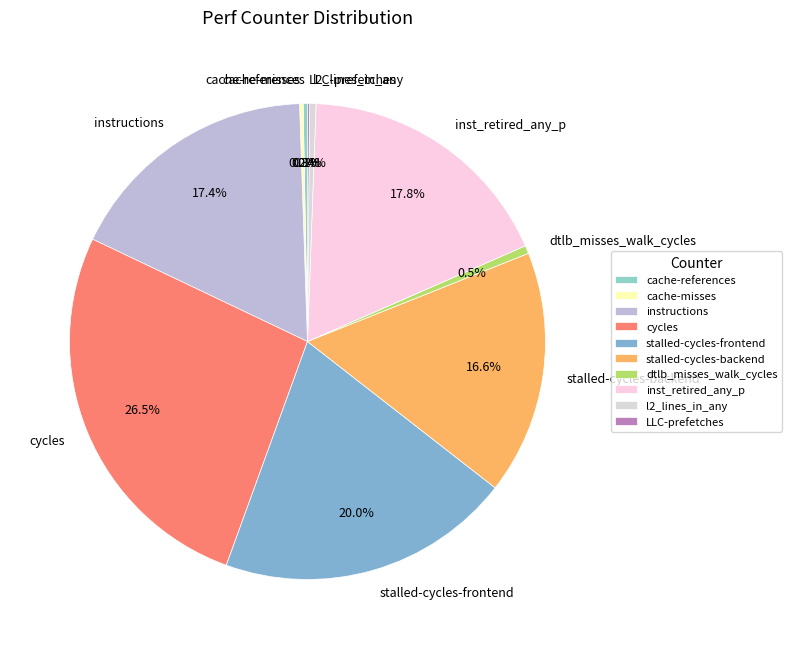

Approximately how many times larger is the value at stalled-cycles-frontend compared to cache-references?

68.3